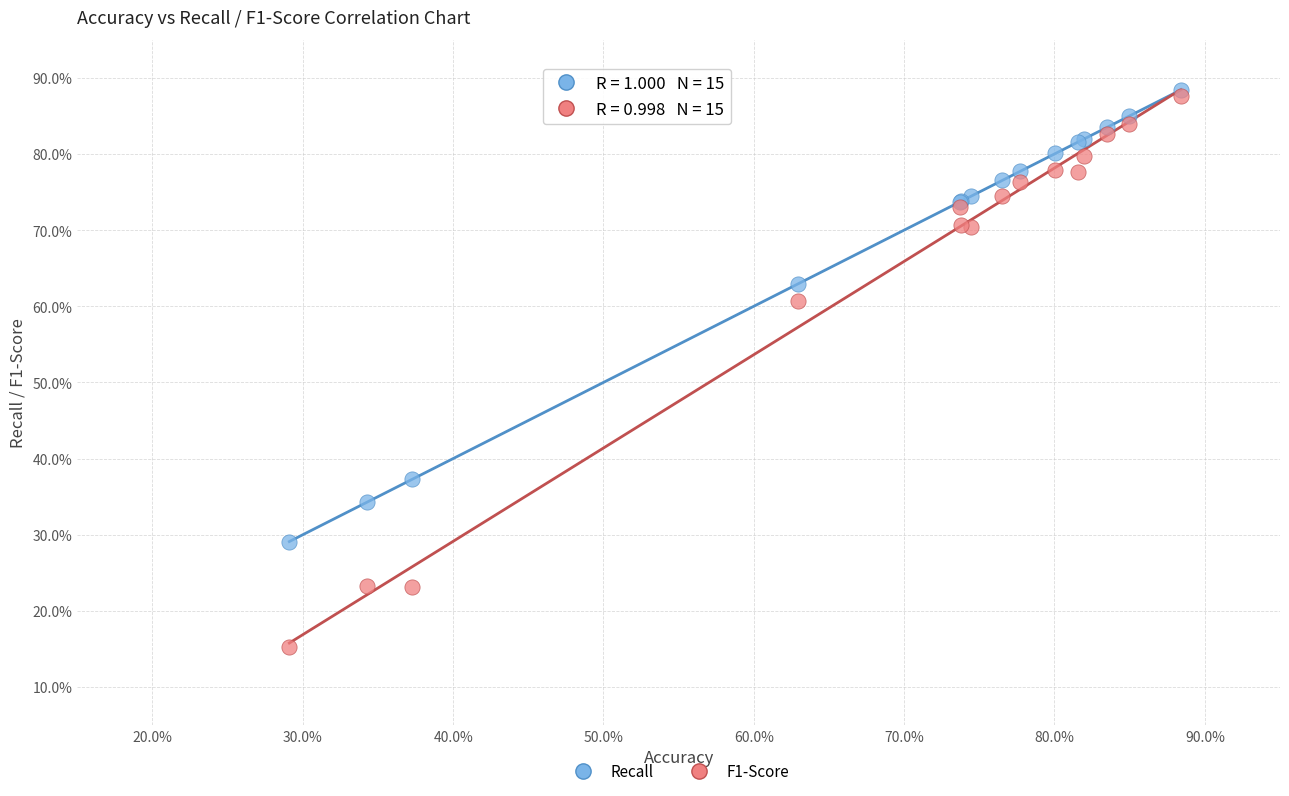

In the F1-Score series, what Y value is closest to 51?

60.6